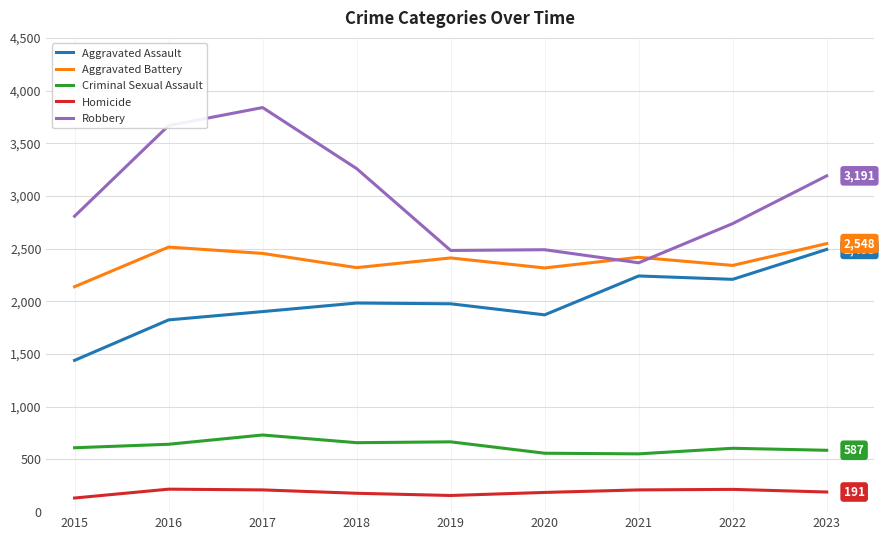

In Aggravated Assault, how many points are higher than both neighbors (excluding endpoints)?

2